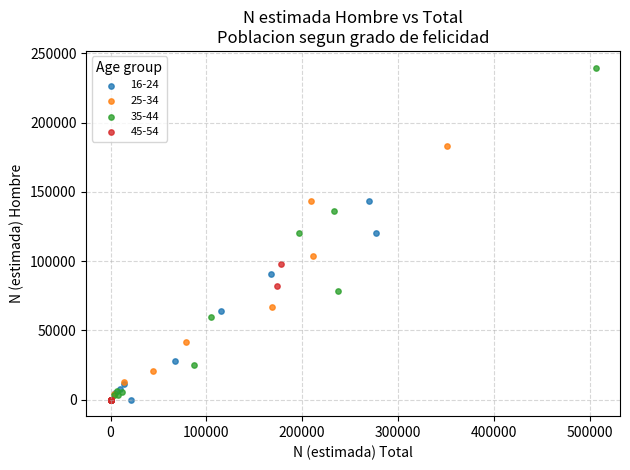

Which series has the widest spread of Y values?

35-44